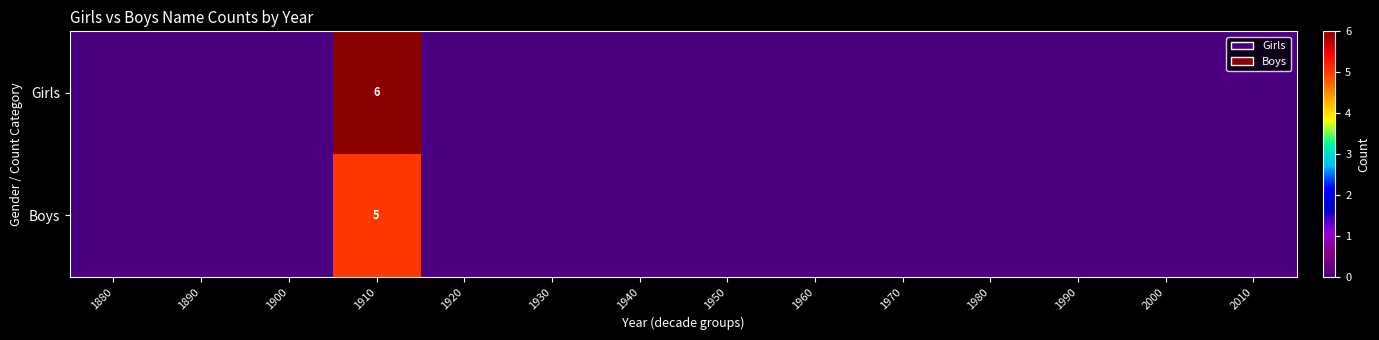

At which category is the sum across all series the highest?

1910